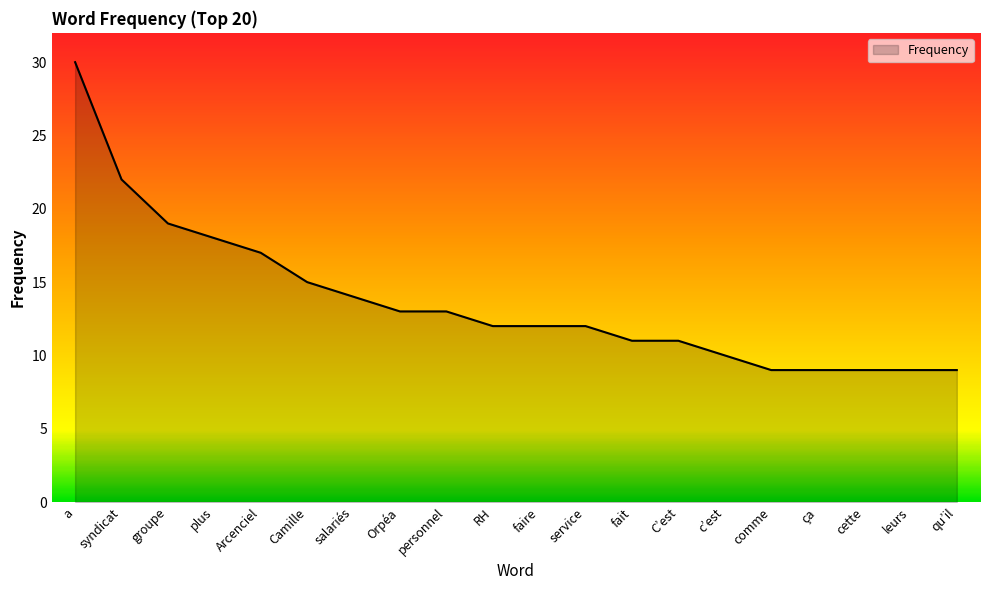

Read the value at salariés.

14